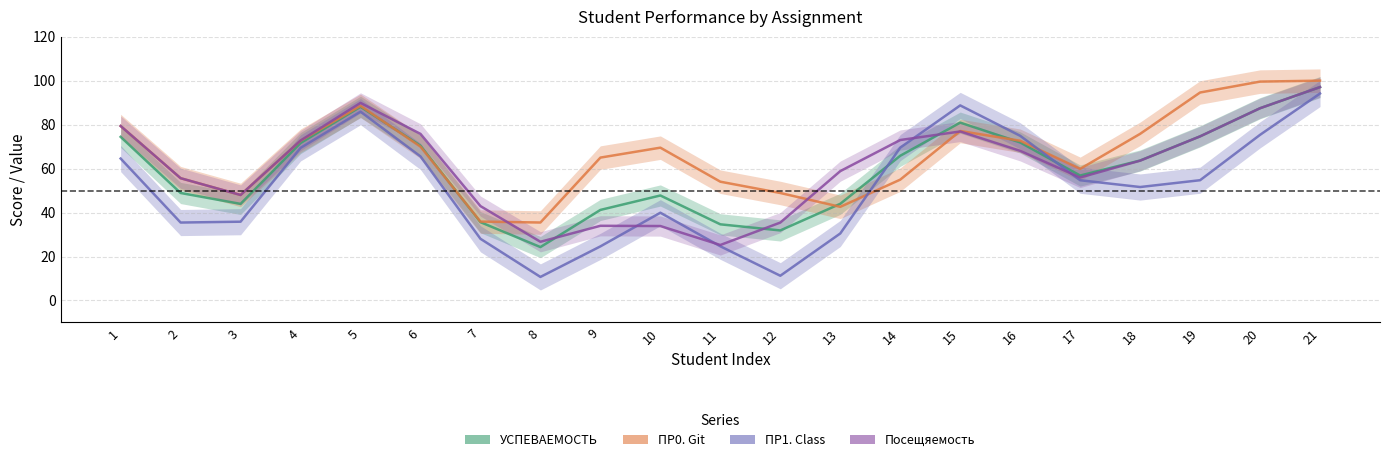

How many lines are shown in the chart?

4